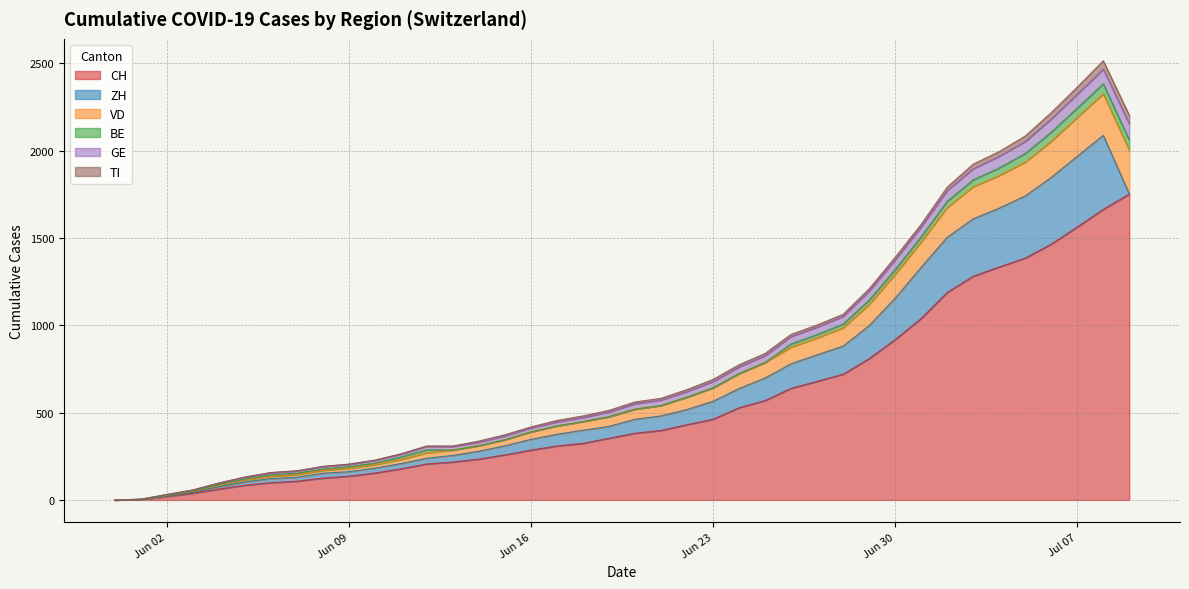

The value of CH at Jun 23 is 278. True or false?

False